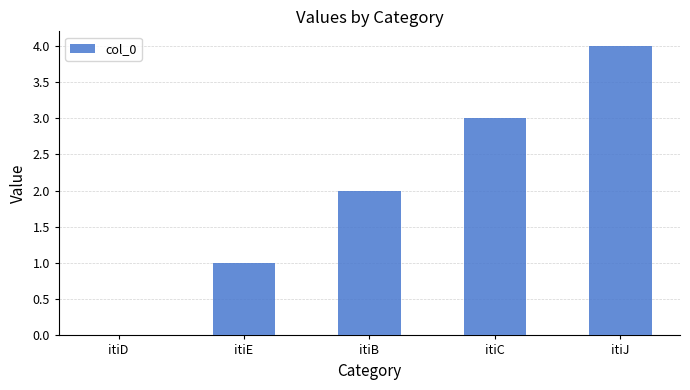

Which has a higher value, itiE or itiC?

itiC